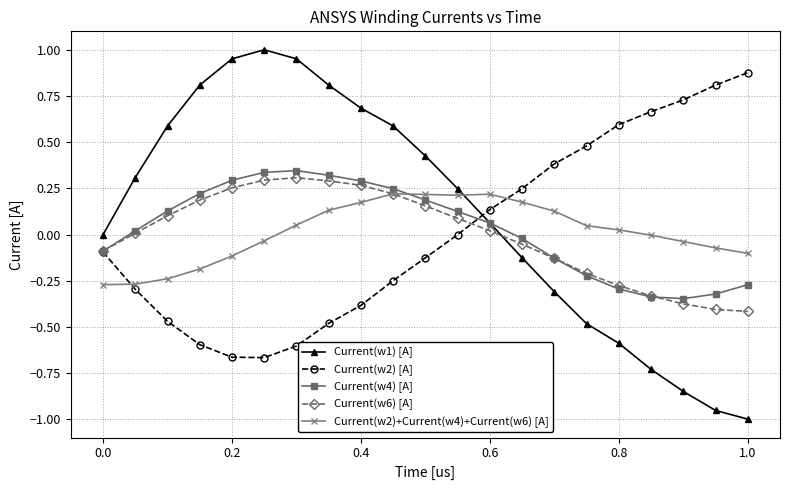

Which series has the widest spread of values?

Current(w1) [A]